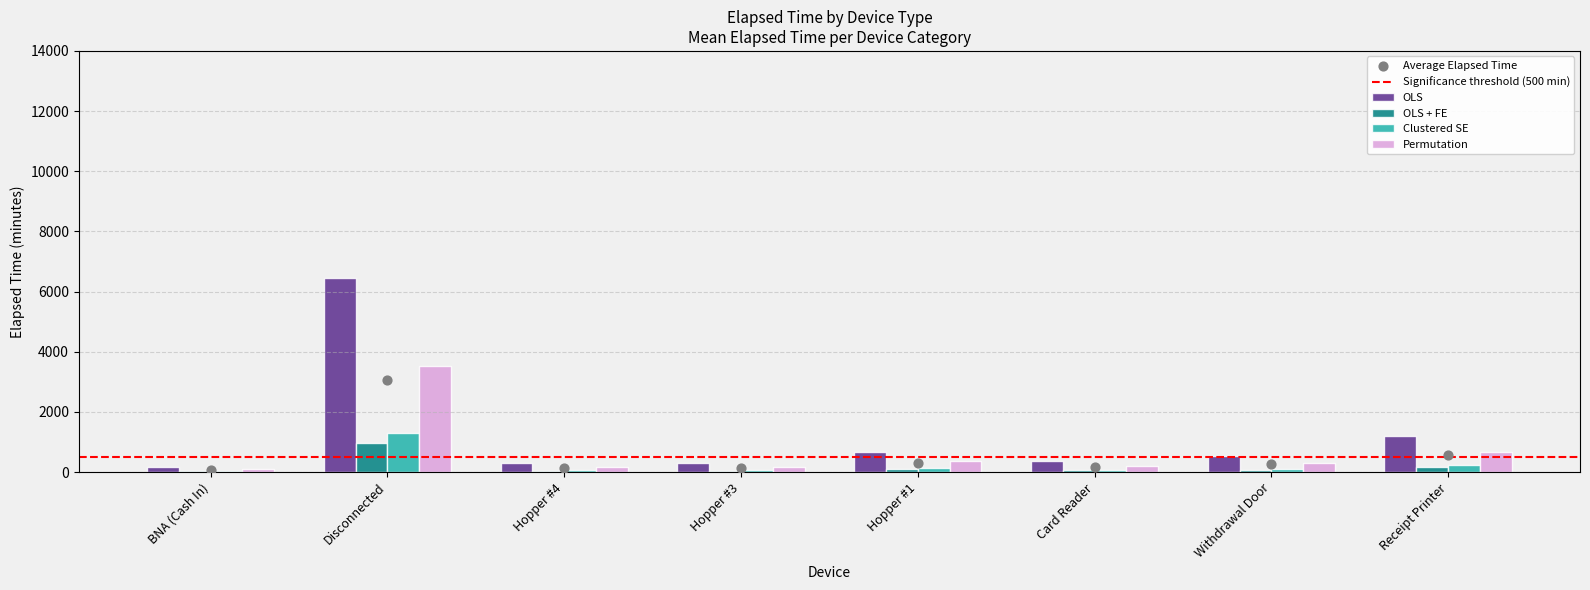

The Permutation series shows 668.2 at Receipt Printer. True or false?

True